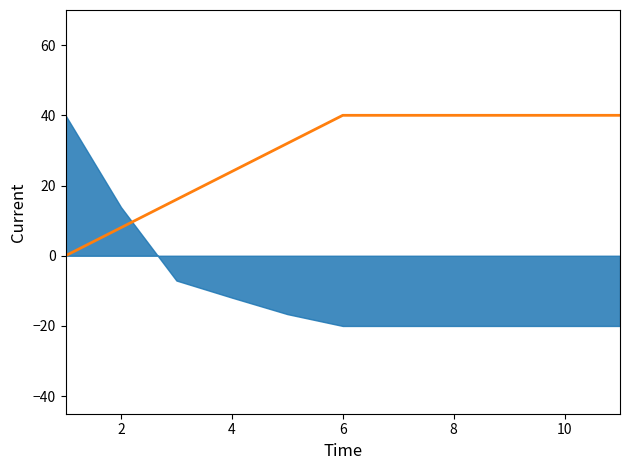

How many data points are less than 40?

5